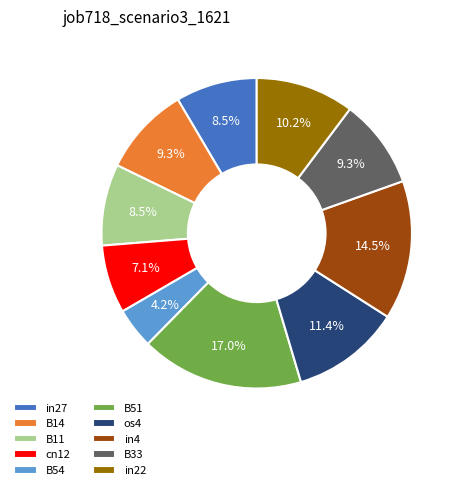

Which category has the smallest portion of the pie?

B54